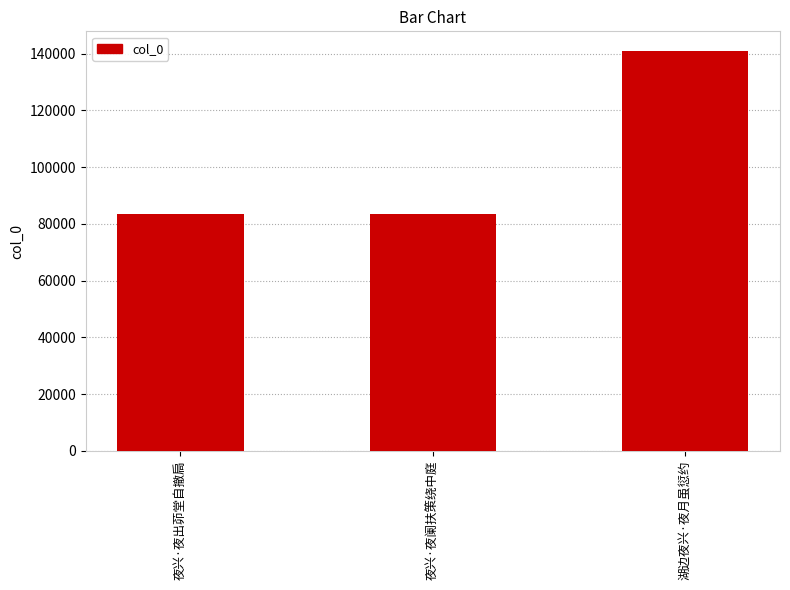

What is the difference between the maximum and minimum values?

57446